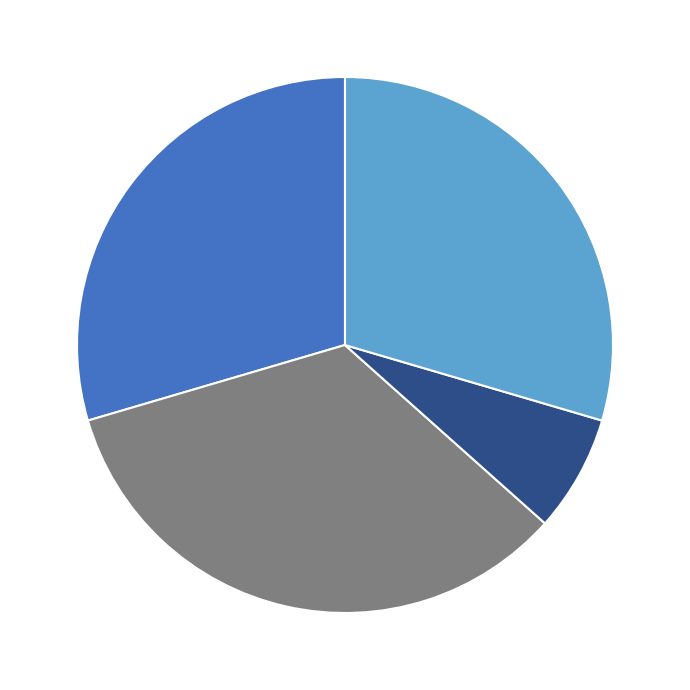

Is there a majority slice in this chart?

No